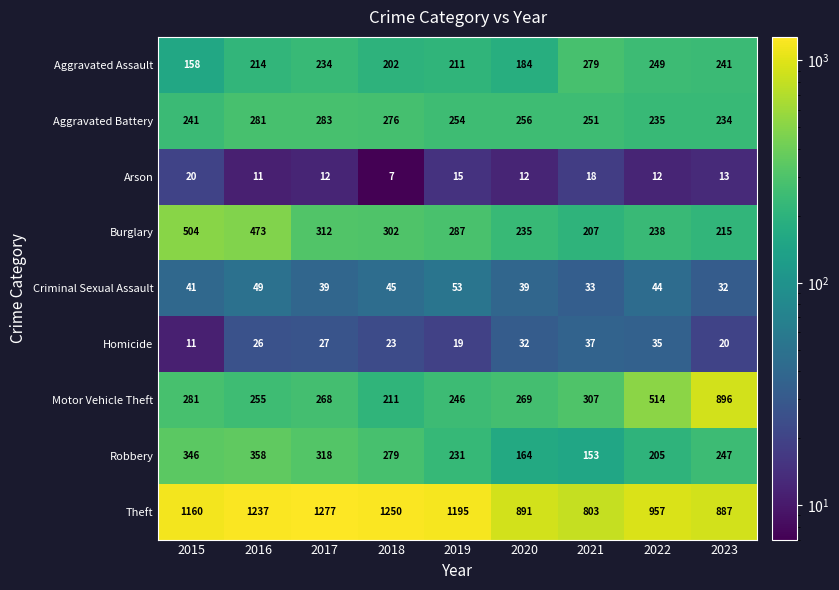

Which series has the largest range (max minus min)?

Motor Vehicle Theft